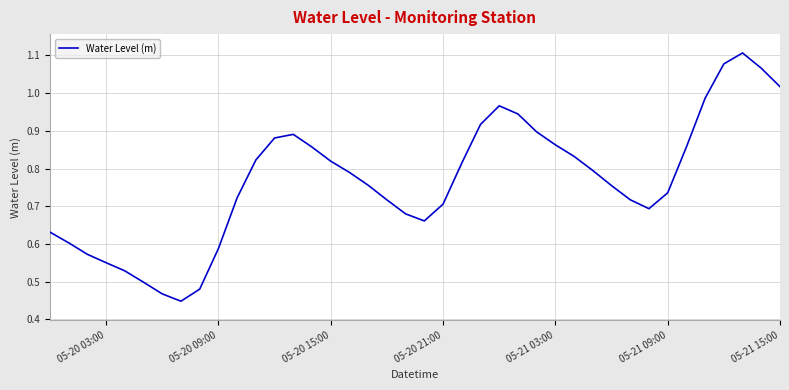

What is the sum of all values?

30.7